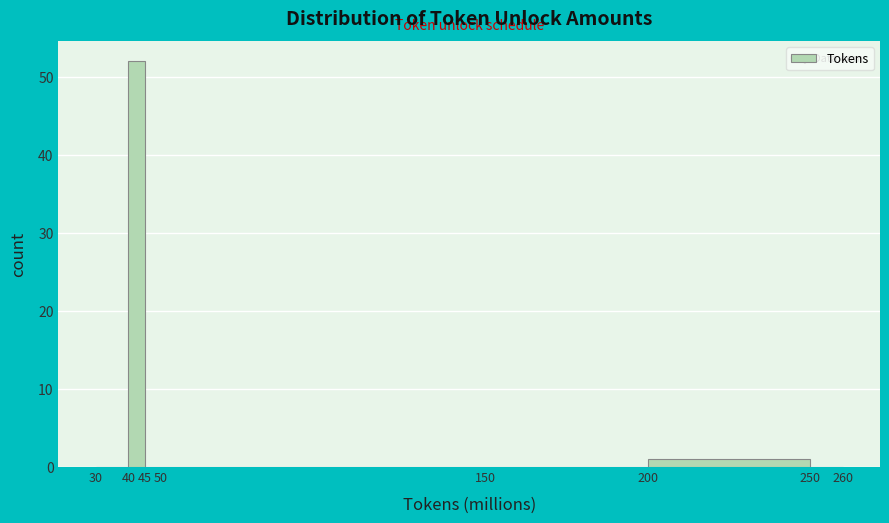

Over which range of the x-axis is the bar tallest?

40 to 45